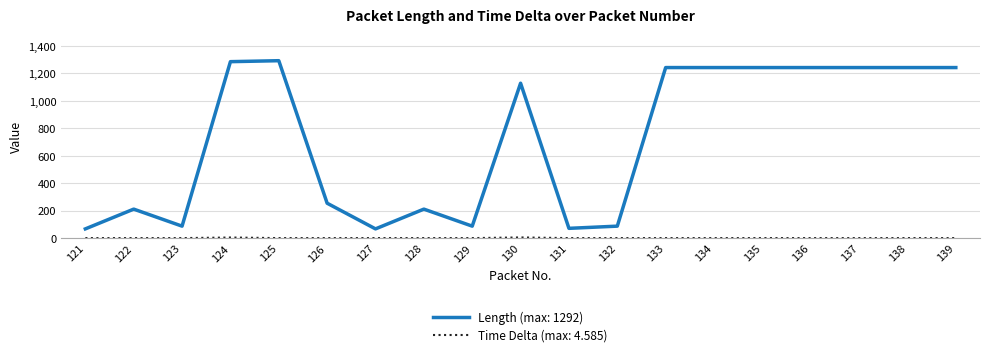

What is the greatest value displayed?

1292.0